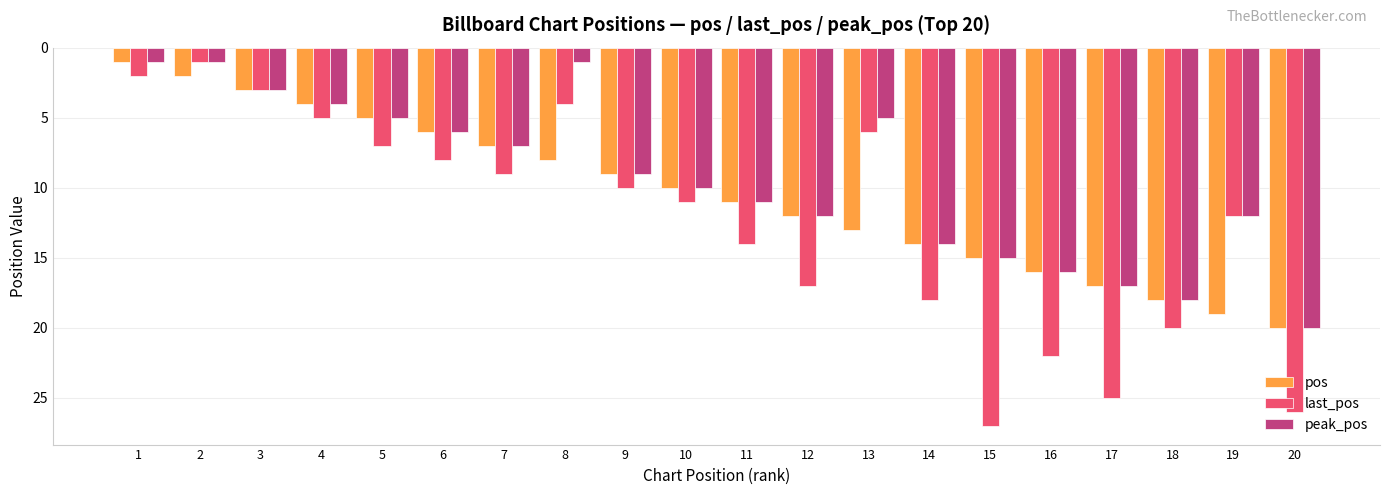

What is the difference between the maximum and minimum values in the last_pos series?

26